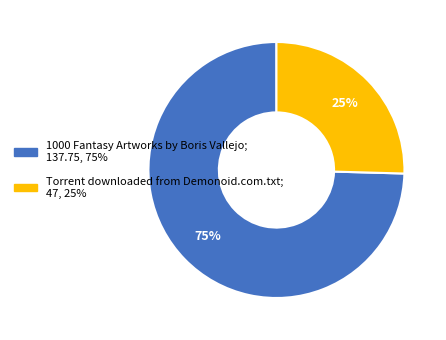

To the nearest percent, what is the combined percentage of 1000 Fantasy Artworks by Boris Vallejo and Torrent downloaded from Demonoid.com.txt?

100%